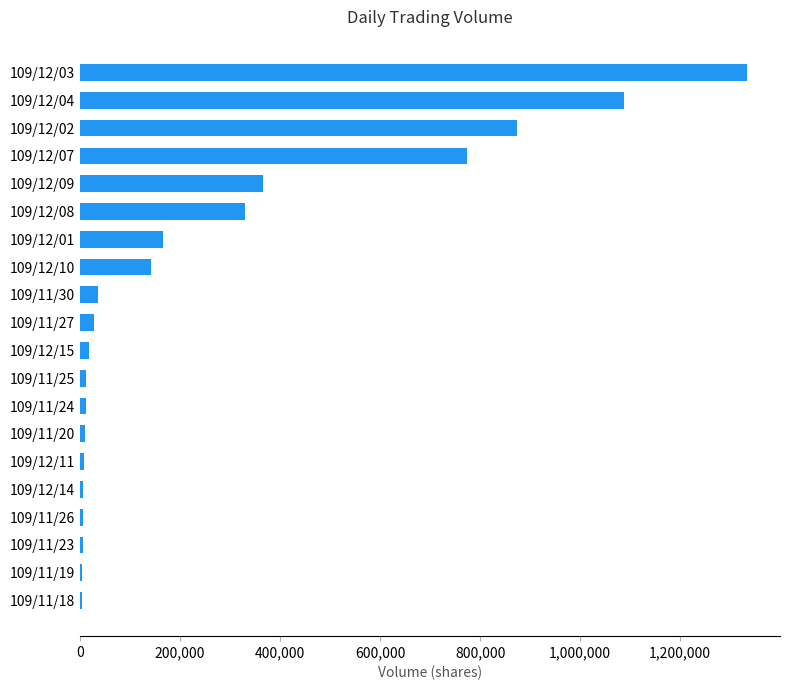

The value at 109/12/08 is 178679. True or false?

False